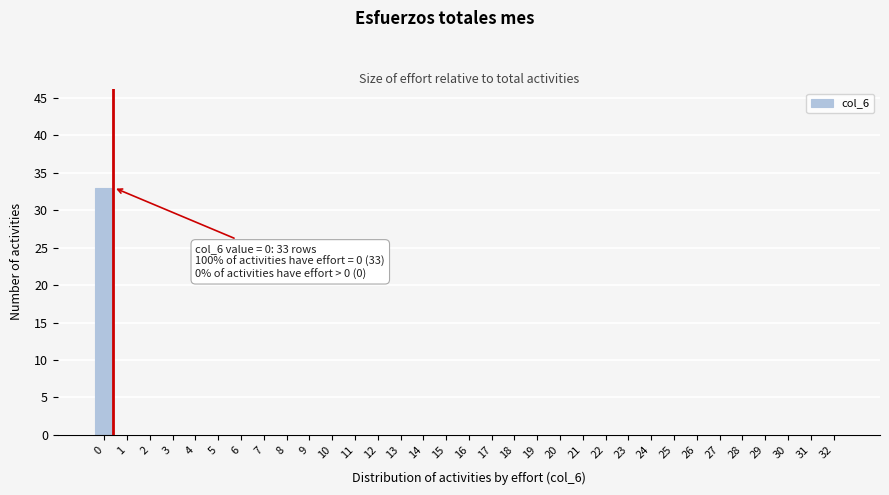

What is the greatest value displayed?

33